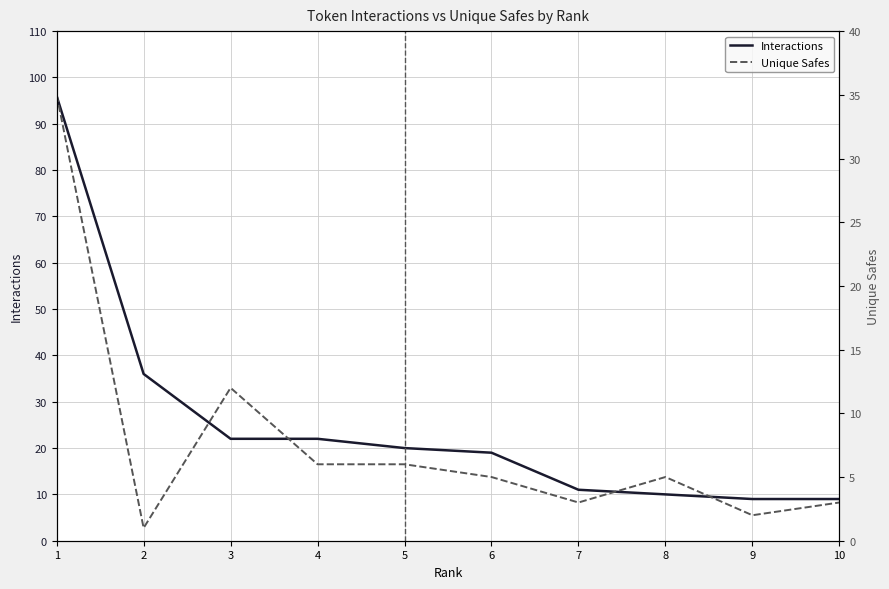

True or false: Interactions has a value of 19 at 6.

True